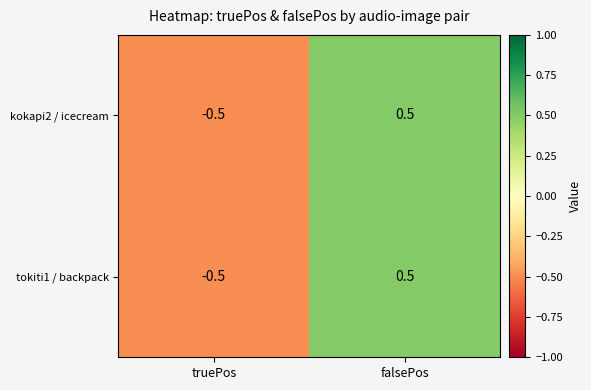

Reading right to left, extract all data points from this chart.

kokapi2 / icecream: 0.5	-0.5
tokiti1 / backpack: 0.5	-0.5